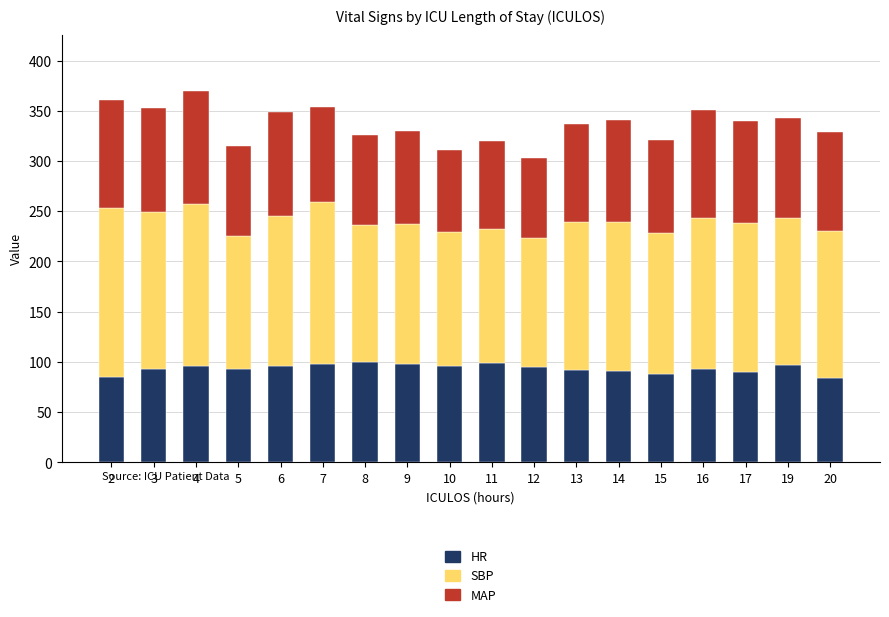

What is the total value across all series at 11?

320.3